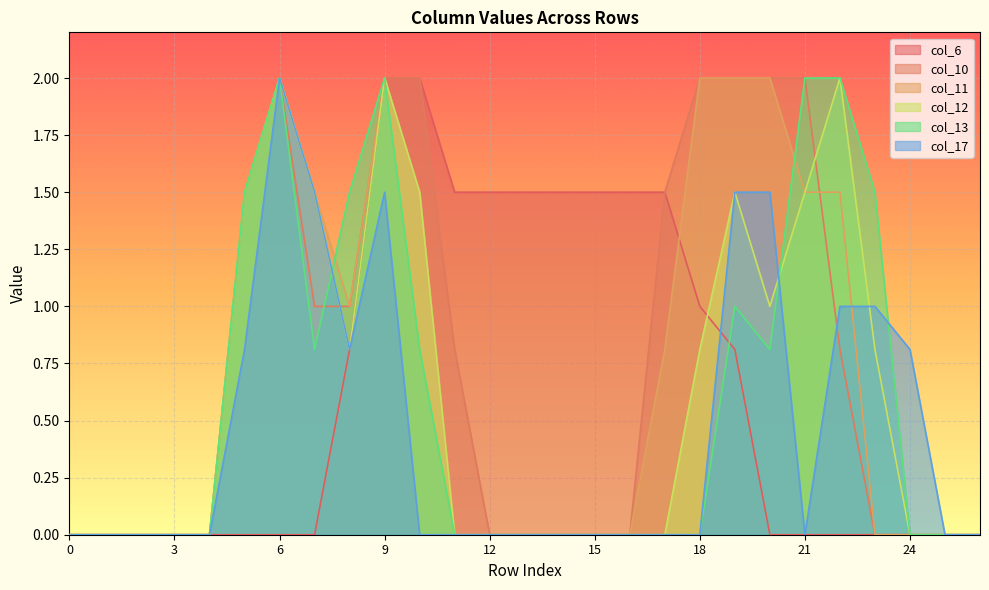

Where is the first local minimum for col_13?

7